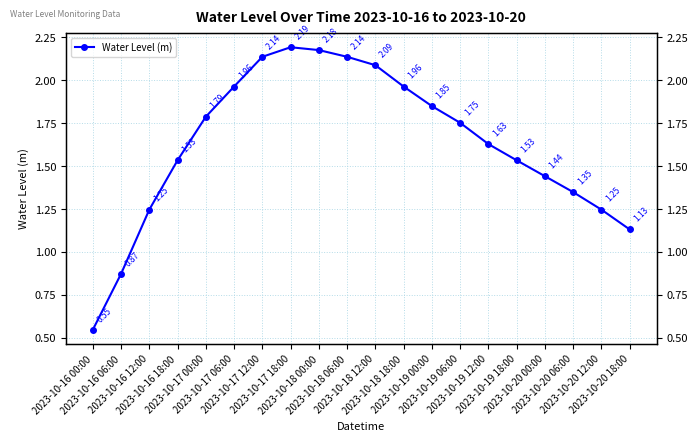

Reading left to right, what are all the values shown in this chart?

2023-10-16 00:00=0.5	2023-10-16 06:00=0.9	2023-10-16 12:00=1.2	2023-10-16 18:00=1.5	2023-10-17 00:00=1.8	2023-10-17 06:00=2.0	2023-10-17 12:00=2.1	2023-10-17 18:00=2.2	2023-10-18 00:00=2.2	2023-10-18 06:00=2.1	2023-10-18 12:00=2.1	2023-10-18 18:00=2.0	2023-10-19 00:00=1.8	2023-10-19 06:00=1.8	2023-10-19 12:00=1.6	2023-10-19 18:00=1.5	2023-10-20 00:00=1.4	2023-10-20 06:00=1.3	2023-10-20 12:00=1.2	2023-10-20 18:00=1.1